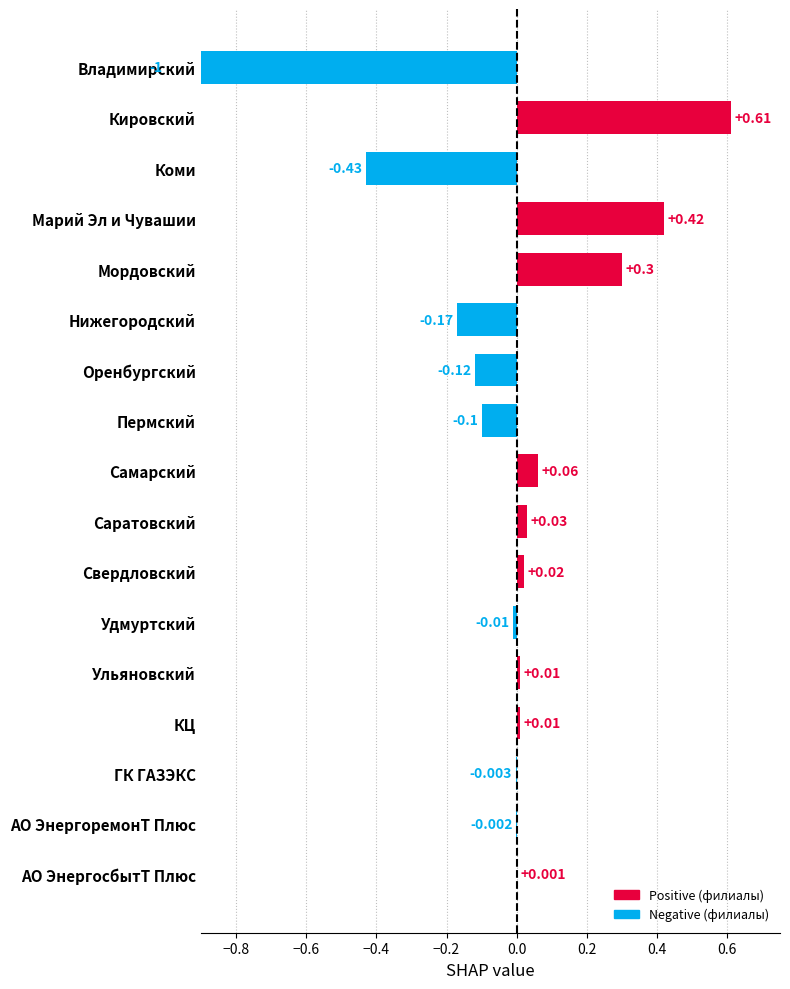

What is the smallest value displayed?

-1.0